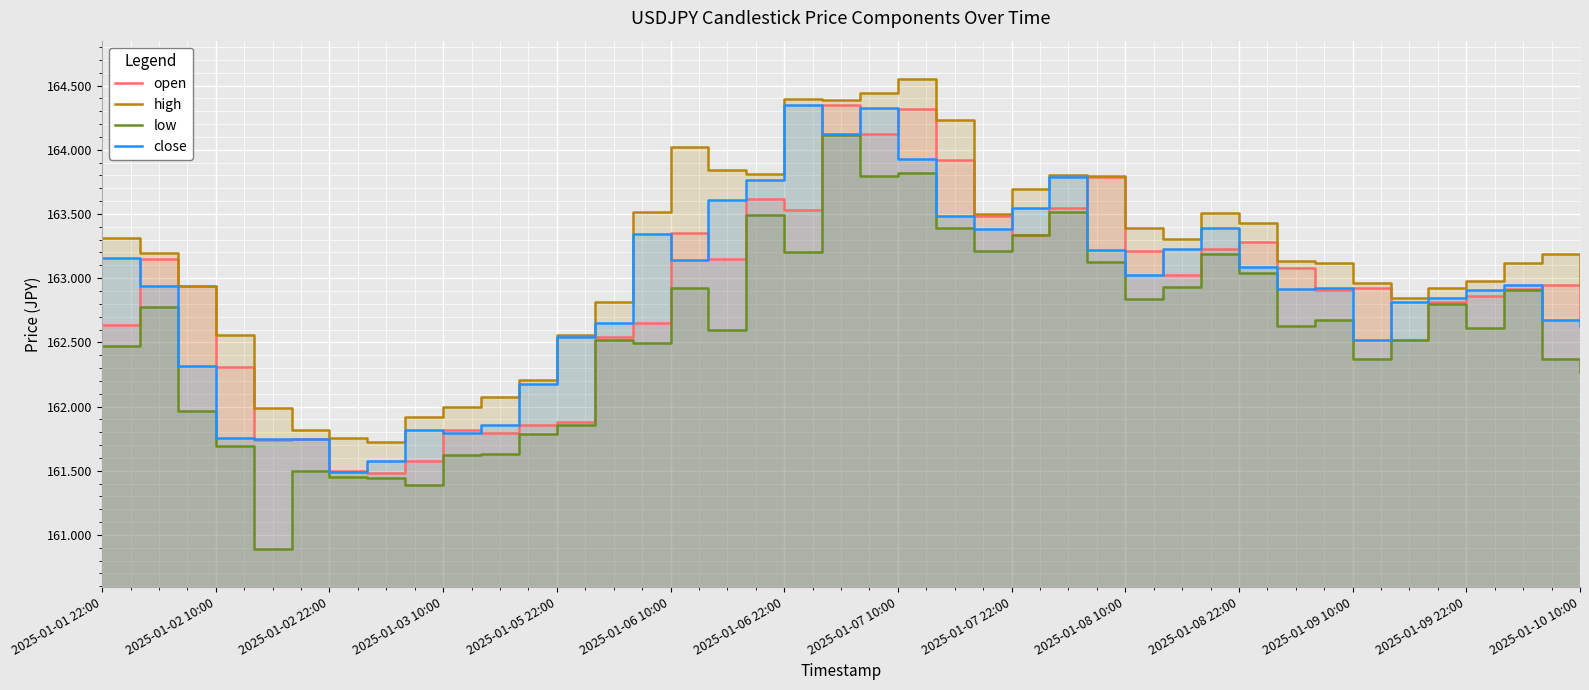

What is the value of the high point at the 9th from the left?

161.9